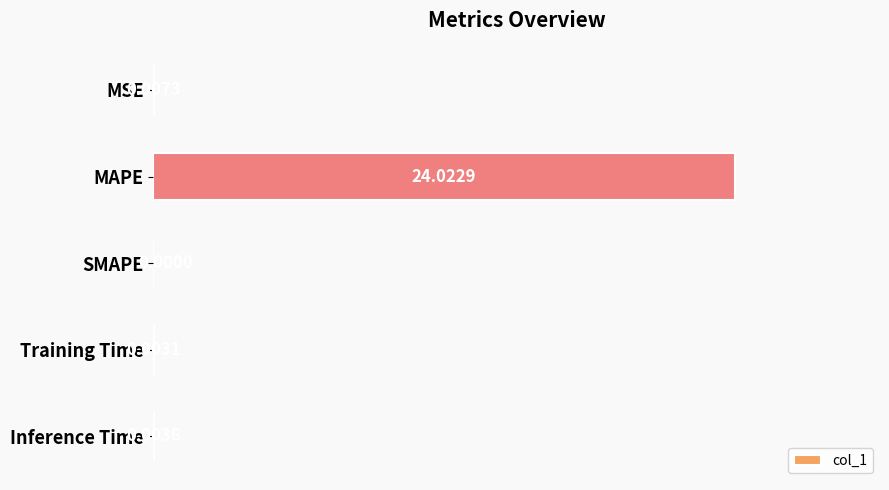

What is the sum of all values?

24.0